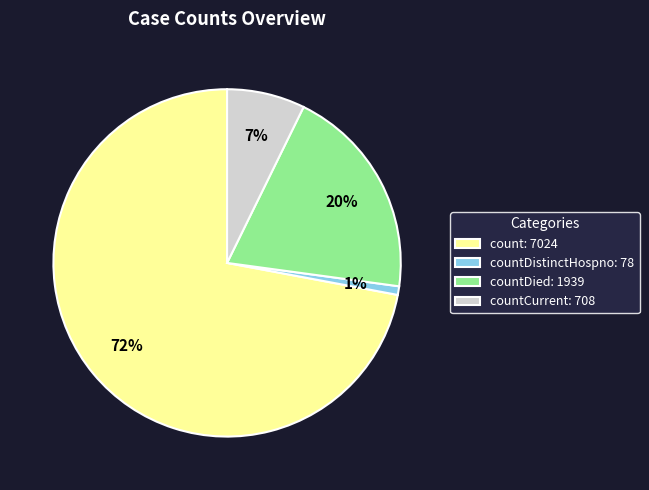

How many slices are in this pie chart?

4